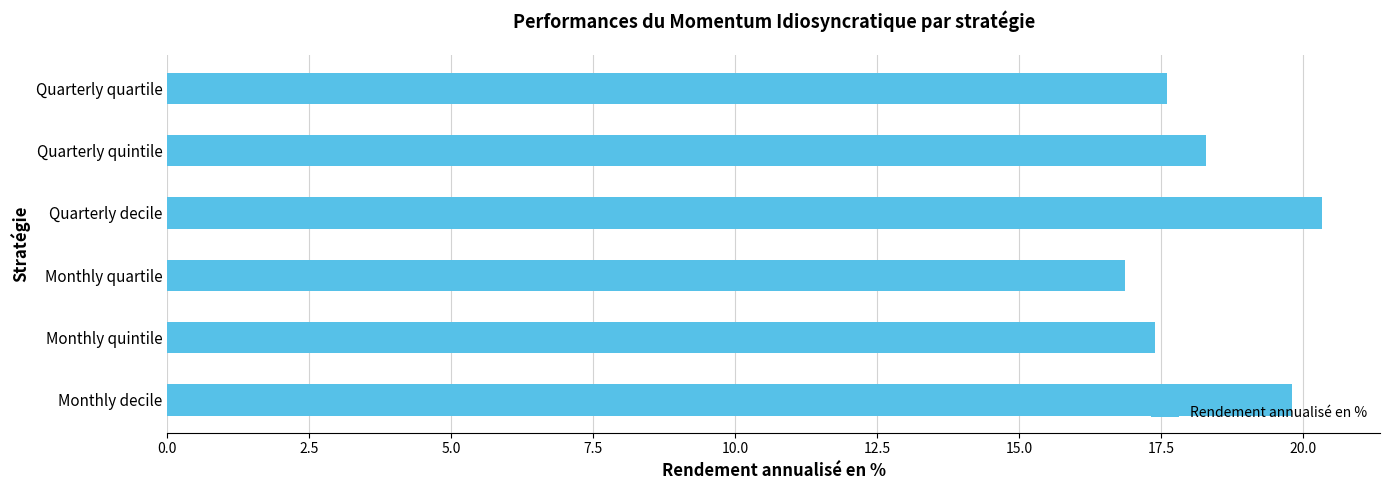

Reading bottom to top, transcribe all the data shown in this chart.

19.8	17.4	16.9	20.3	18.3	17.6